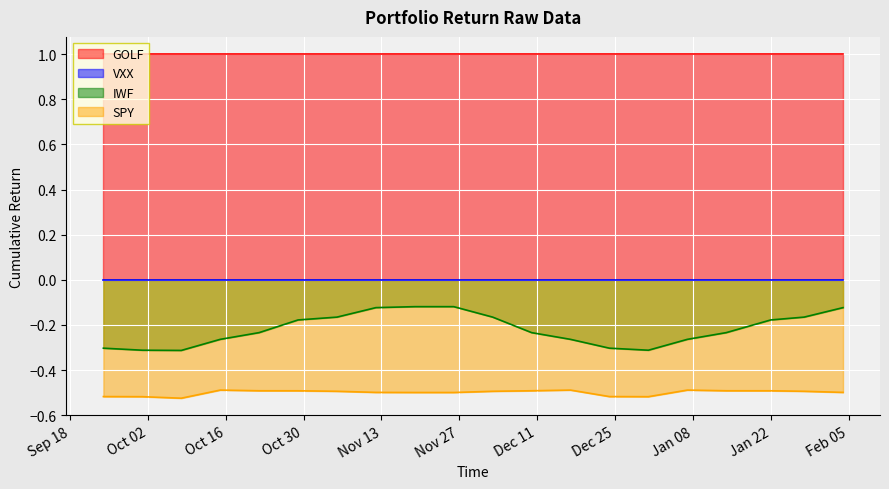

Between 2018-10-01 and 2018-11-26, which is larger?

2018-11-26